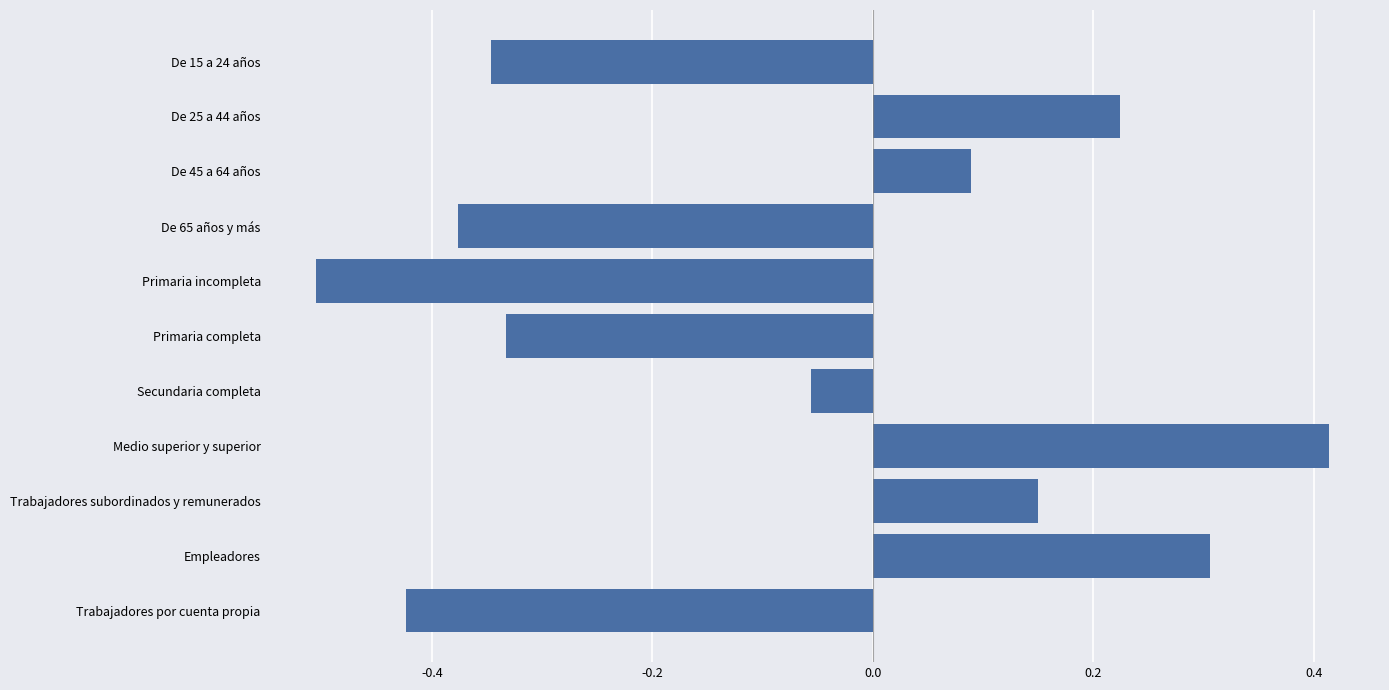

Count the number of data series in this chart.

1